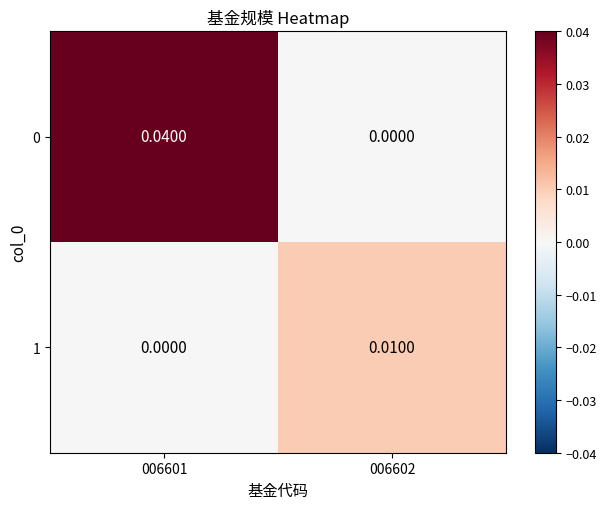

At 006601, list the series in order from largest to smallest.

0, 1